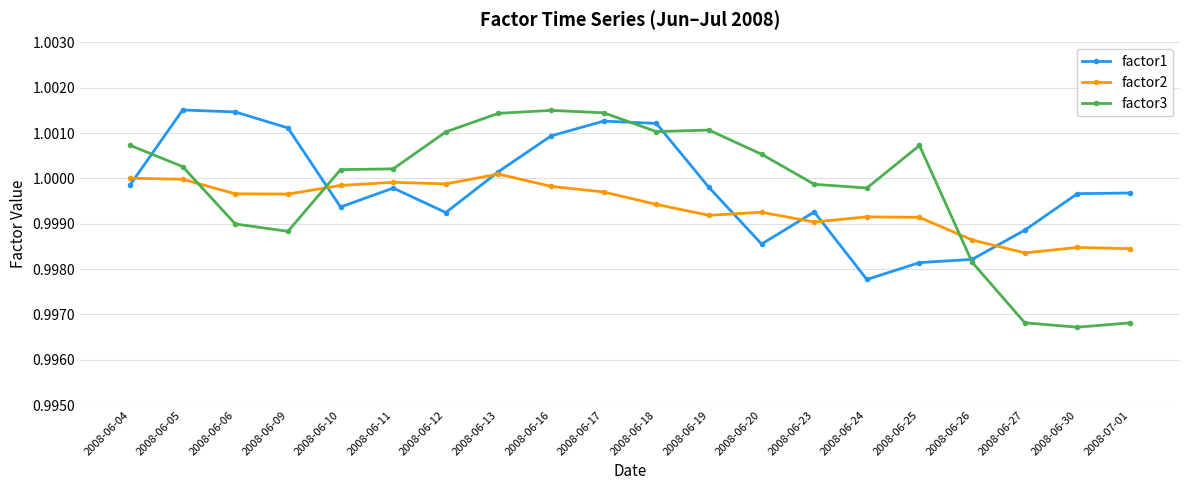

How many times do factor2 and factor1 cross each other?

7